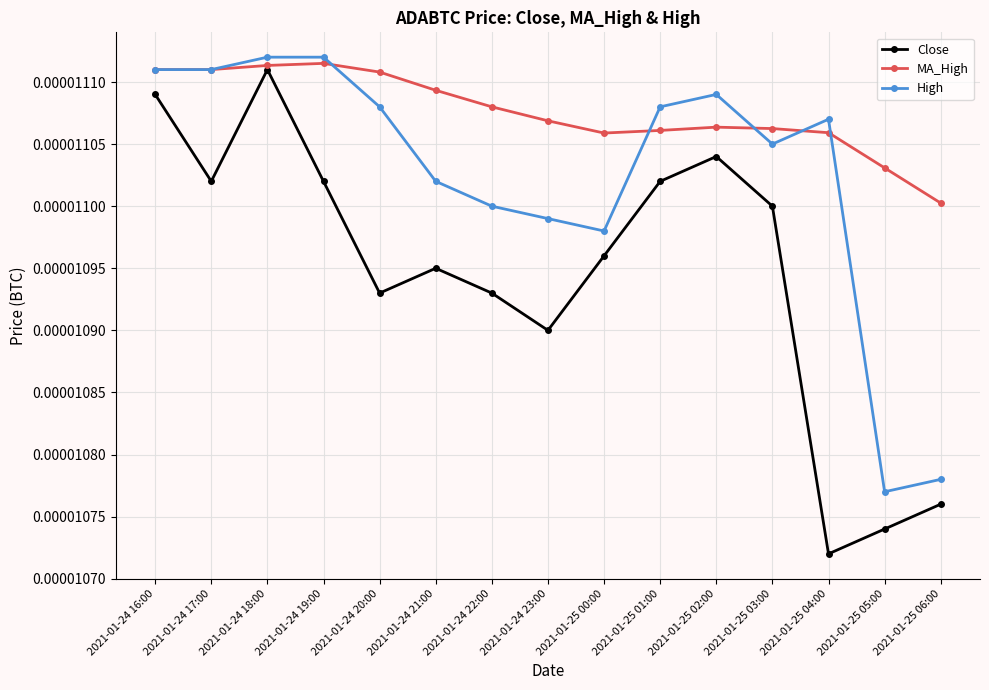

Rank the series by their maximum value, from lowest to highest.

Close, MA_High, High